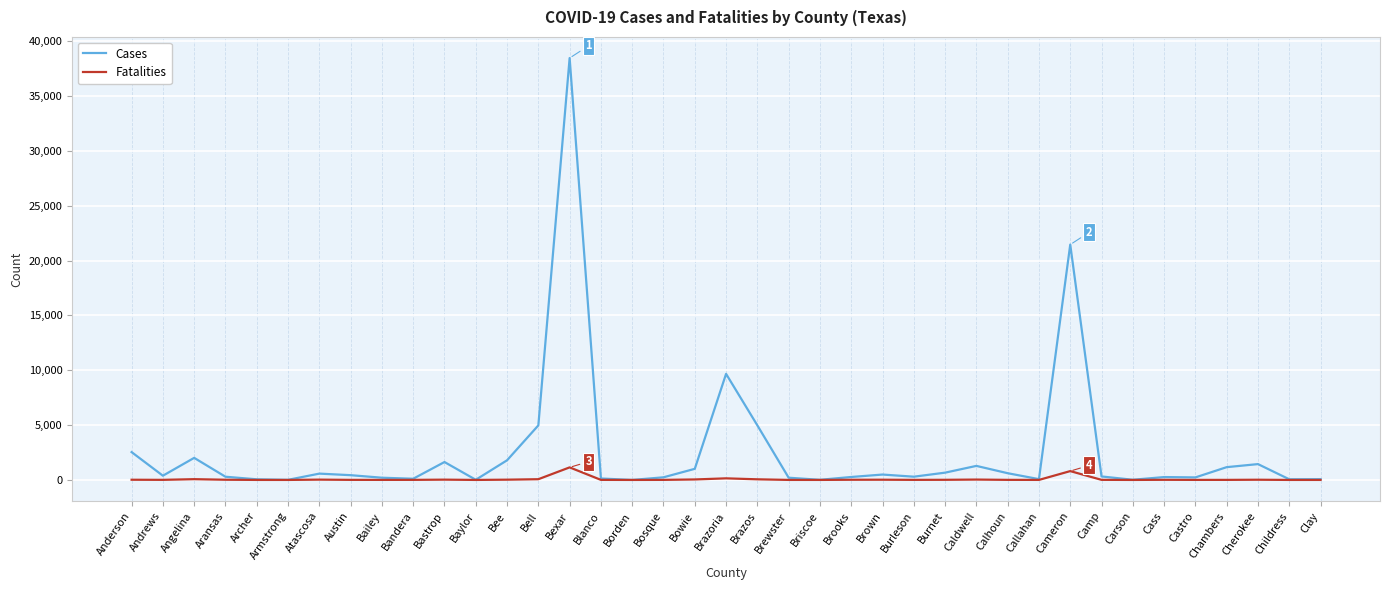

Which series has the widest spread of values?

Cases